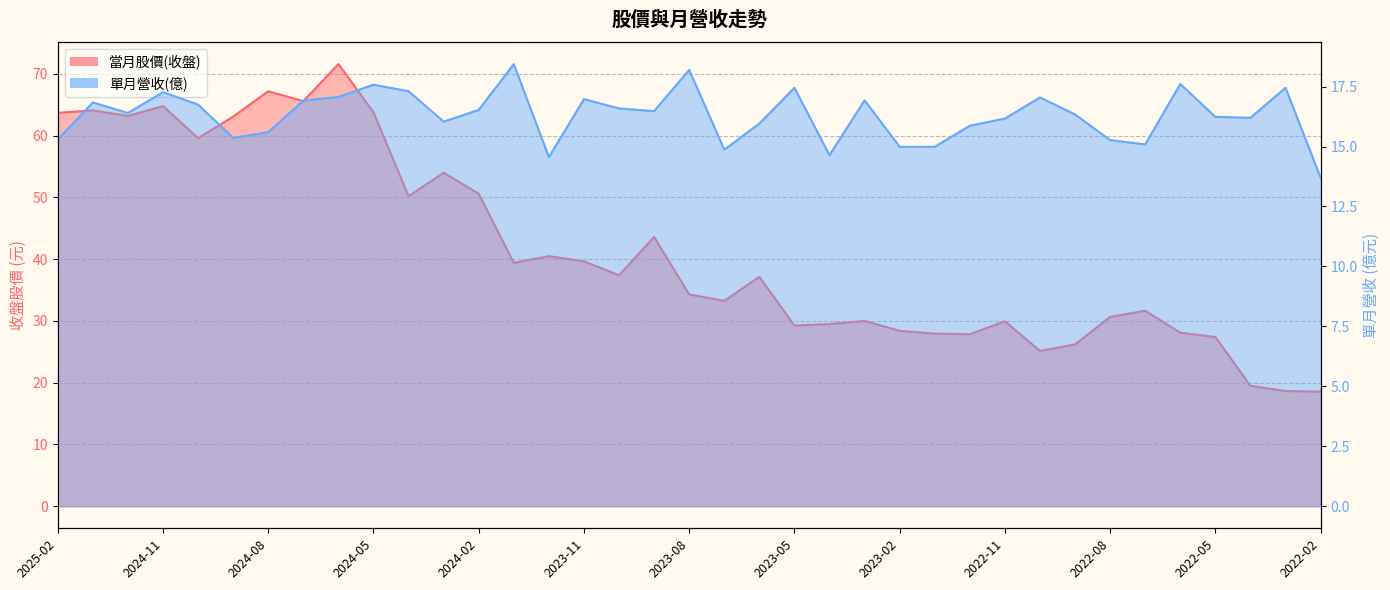

Between 2024-07 and 2023-03, which is larger?

2024-07